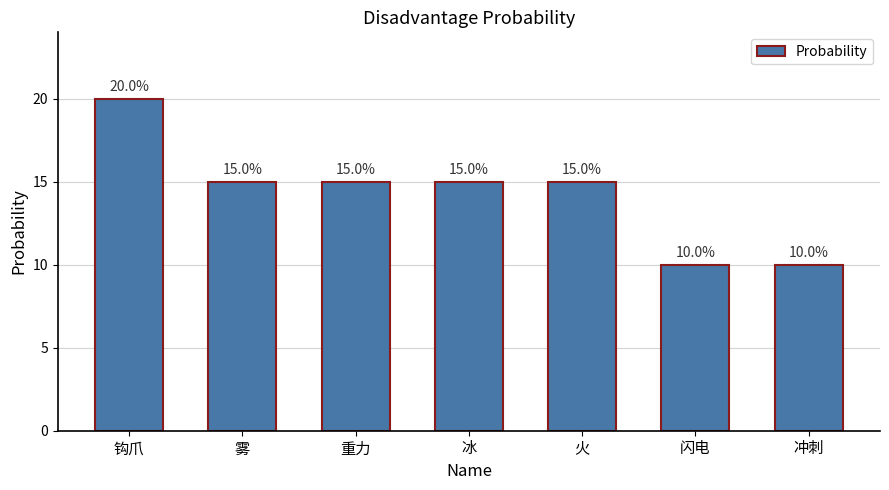

Which label corresponds to the largest value in the chart?

钩爪